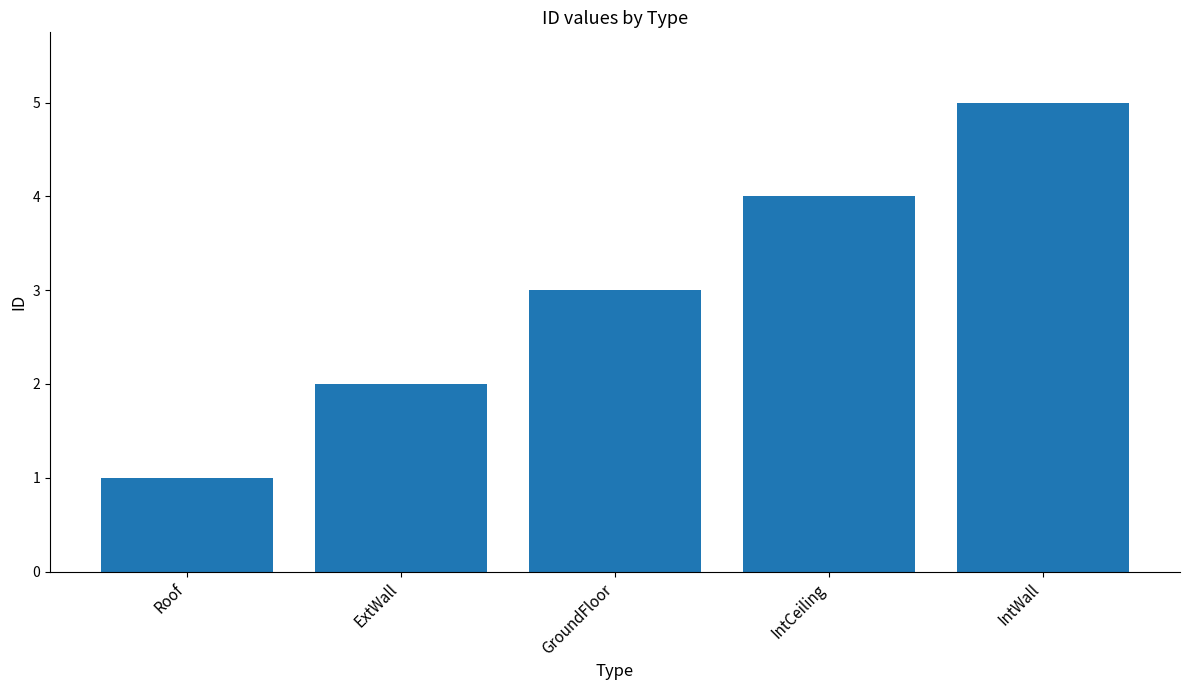

What is the average value?

3